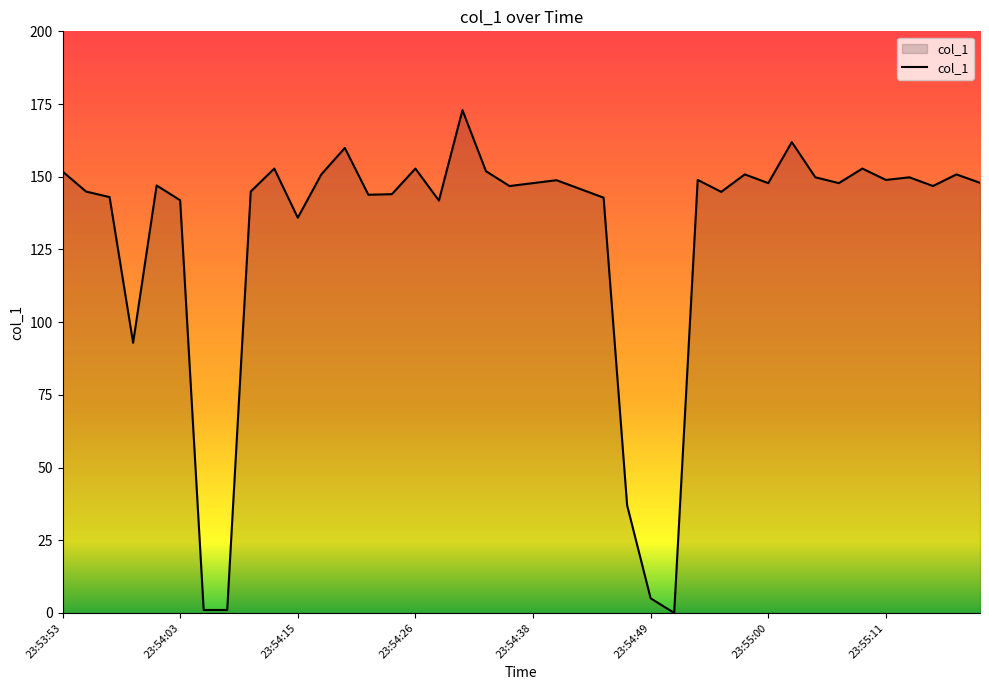

What is the difference between the maximum and minimum values?

172.9